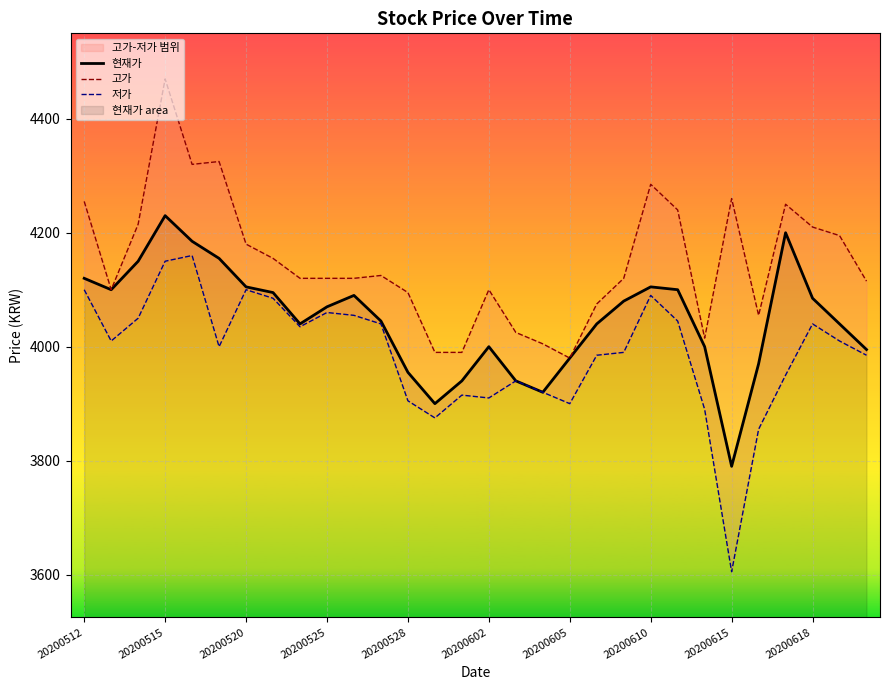

Which series has the largest total across all categories?

고가